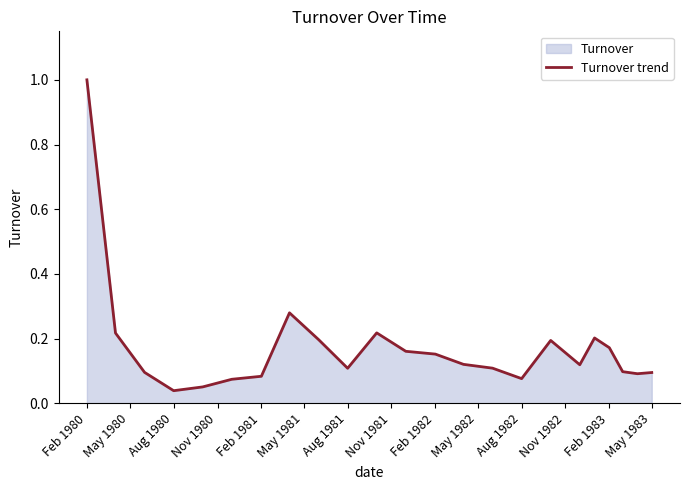

Which label corresponds to the largest value in the chart?

Feb 1980